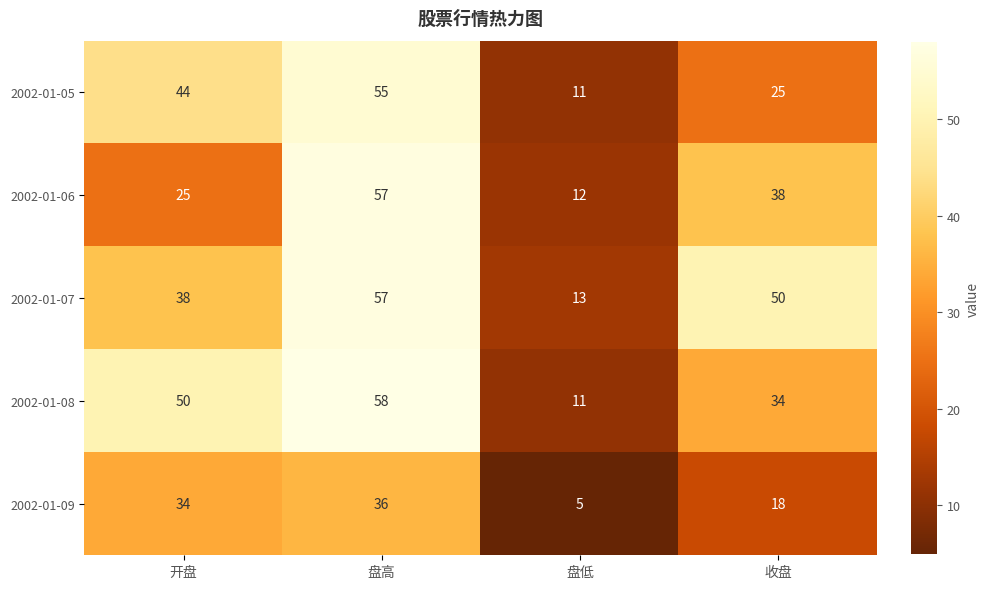

Which series has the largest total across all categories?

2002-01-07